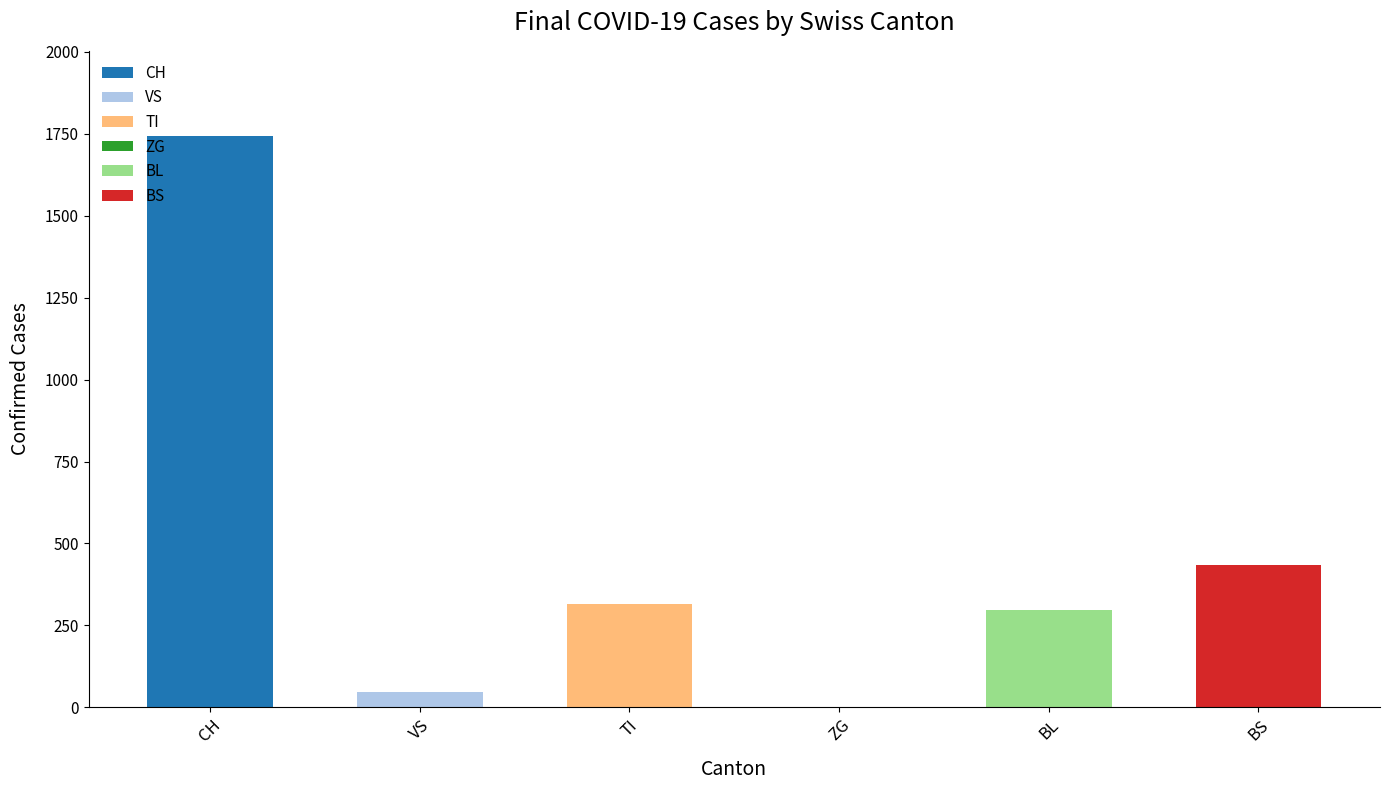

Count the number of data series in this chart.

6